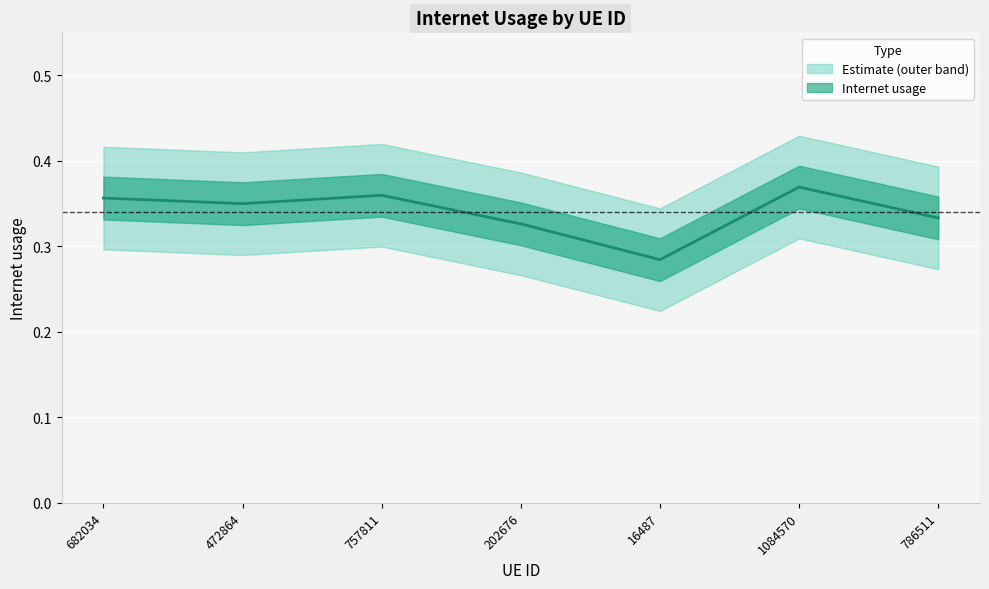

The chart shows a value of 0.3 at 472864. True or false?

True